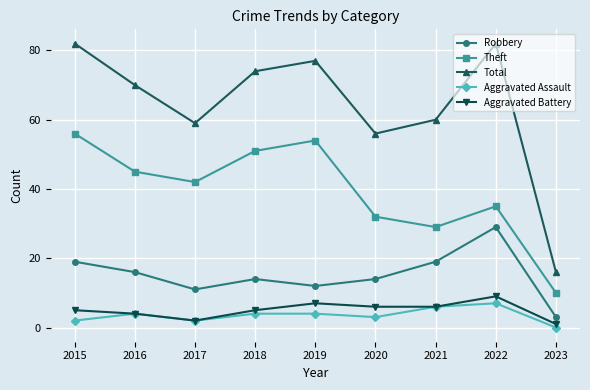

Is the value of Robbery at 2017 greater than the value of Aggravated Assault at 2016?

Yes